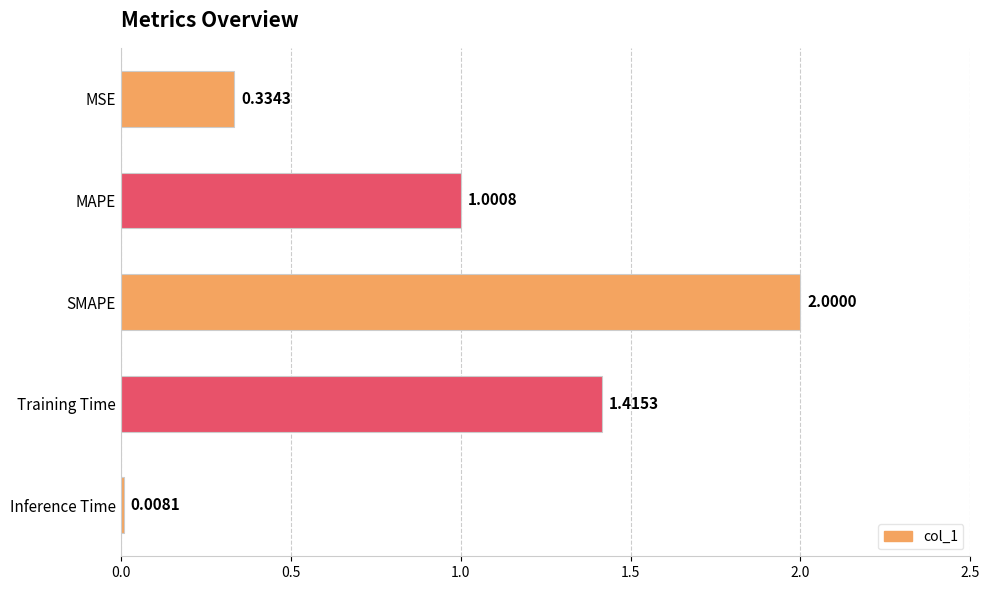

What is the difference between the maximum and minimum values?

2.0